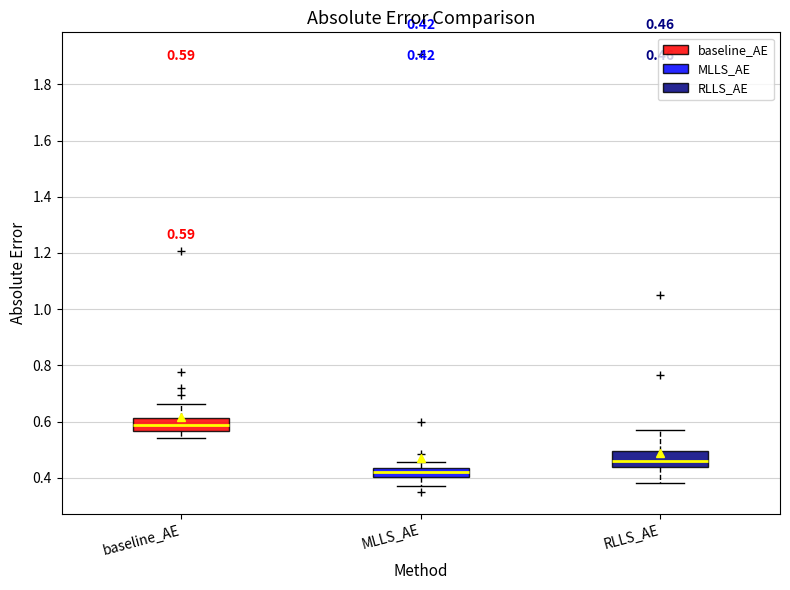

Which box's median line is the lowest?

MLLS_AE